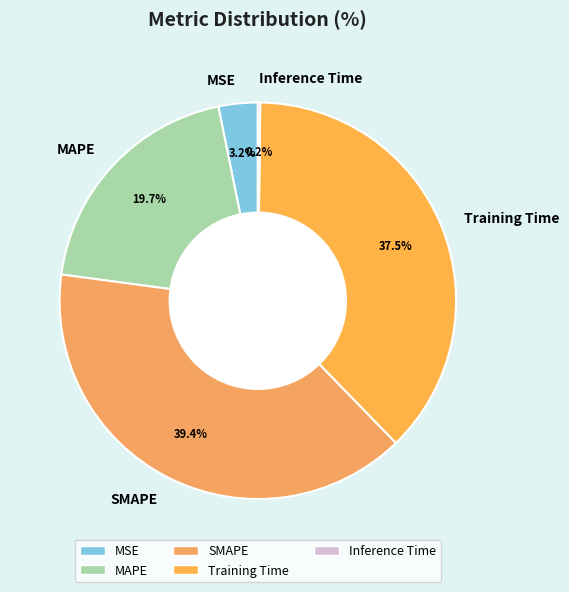

What percentage is NOT represented by SMAPE?

60.6%